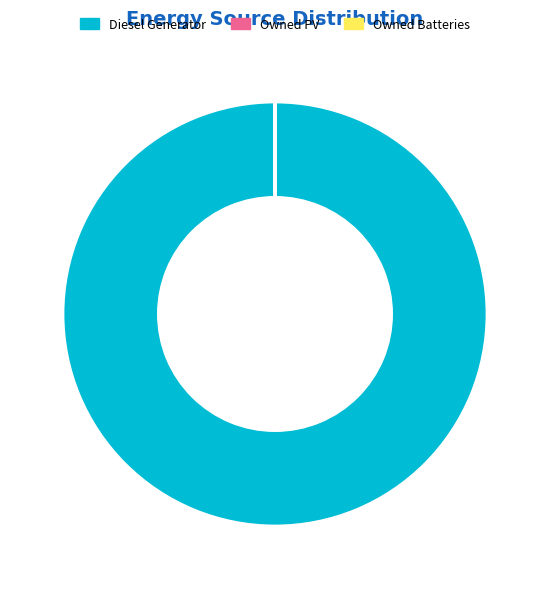

Which category has the biggest portion of the pie?

Diesel Generator